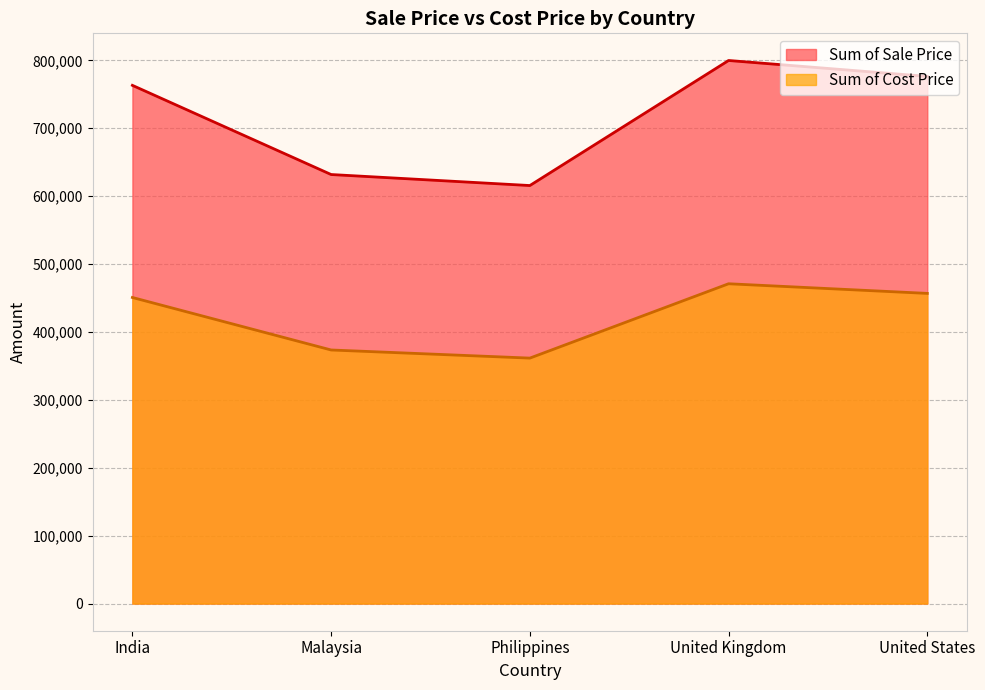

True or false: Sum of Sale Price and Sum of Cost Price intersect in this chart.

False